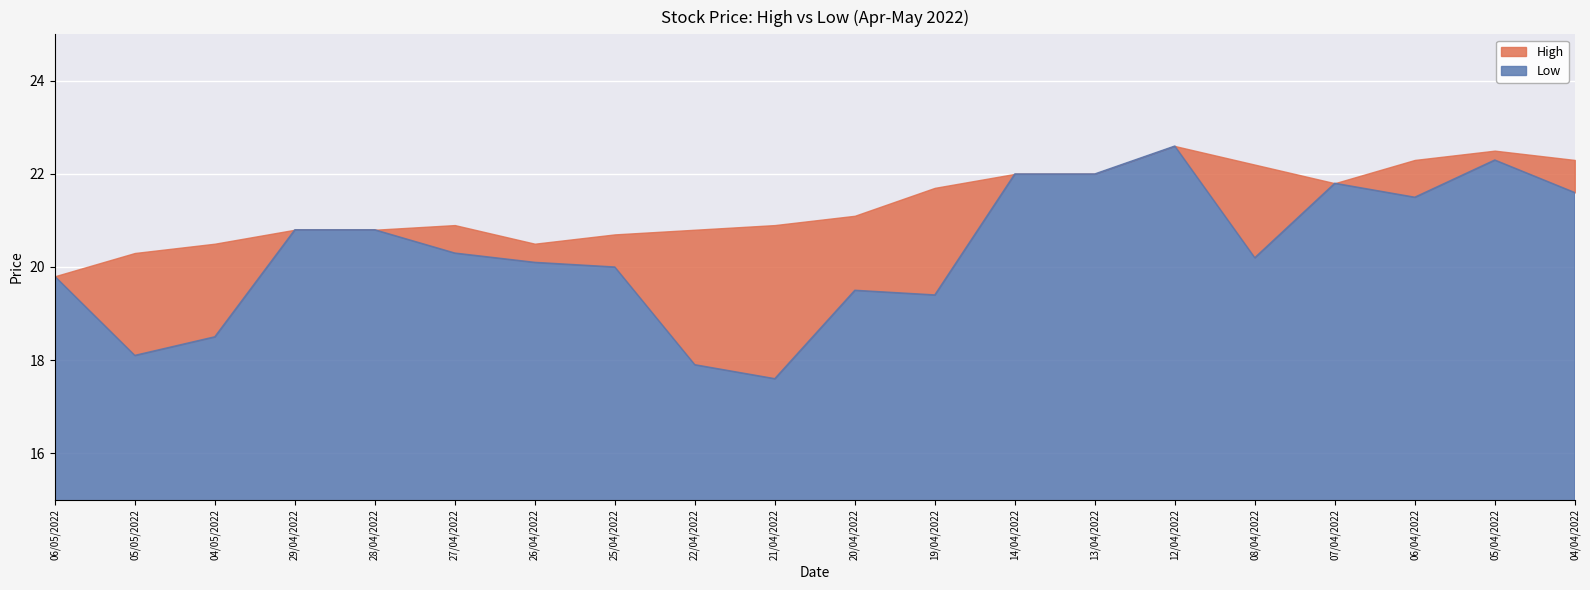

Rank the categories by Low value from highest to lowest.

12/04/2022, 05/04/2022, 14/04/2022, 13/04/2022, 07/04/2022, 04/04/2022, 06/04/2022, 29/04/2022, 28/04/2022, 27/04/2022, 08/04/2022, 26/04/2022, 25/04/2022, 06/05/2022, 20/04/2022, 19/04/2022, 04/05/2022, 05/05/2022, 22/04/2022, 21/04/2022